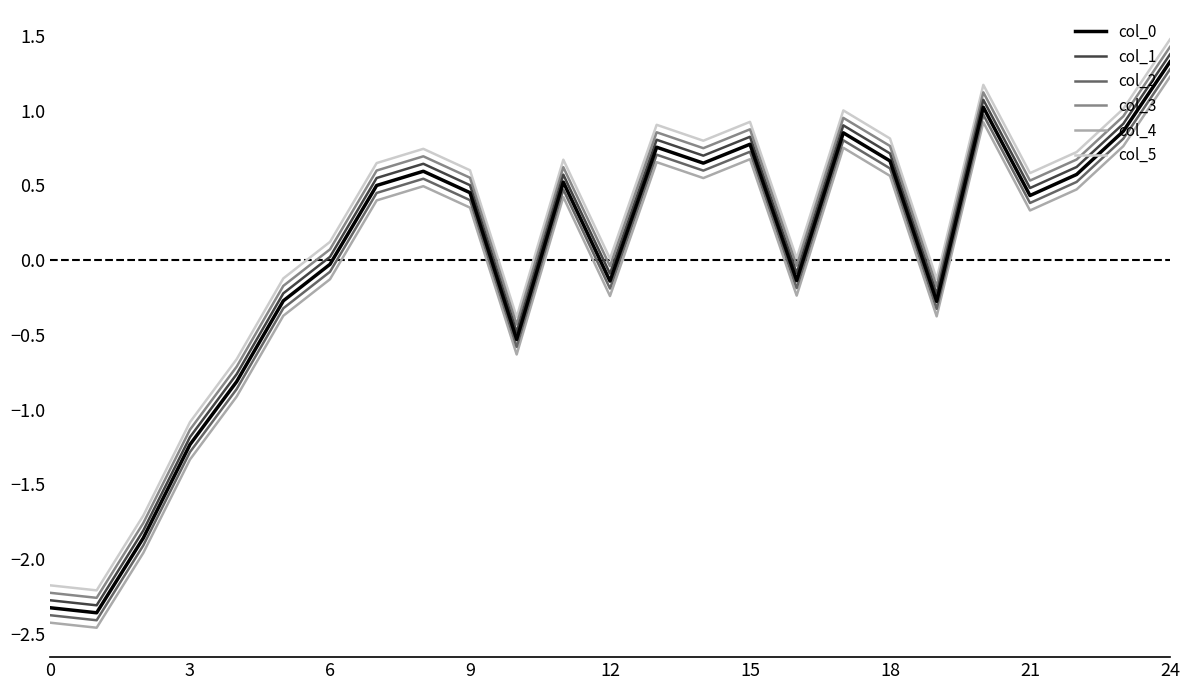

What is the minimum value shown in the chart?

-2.5